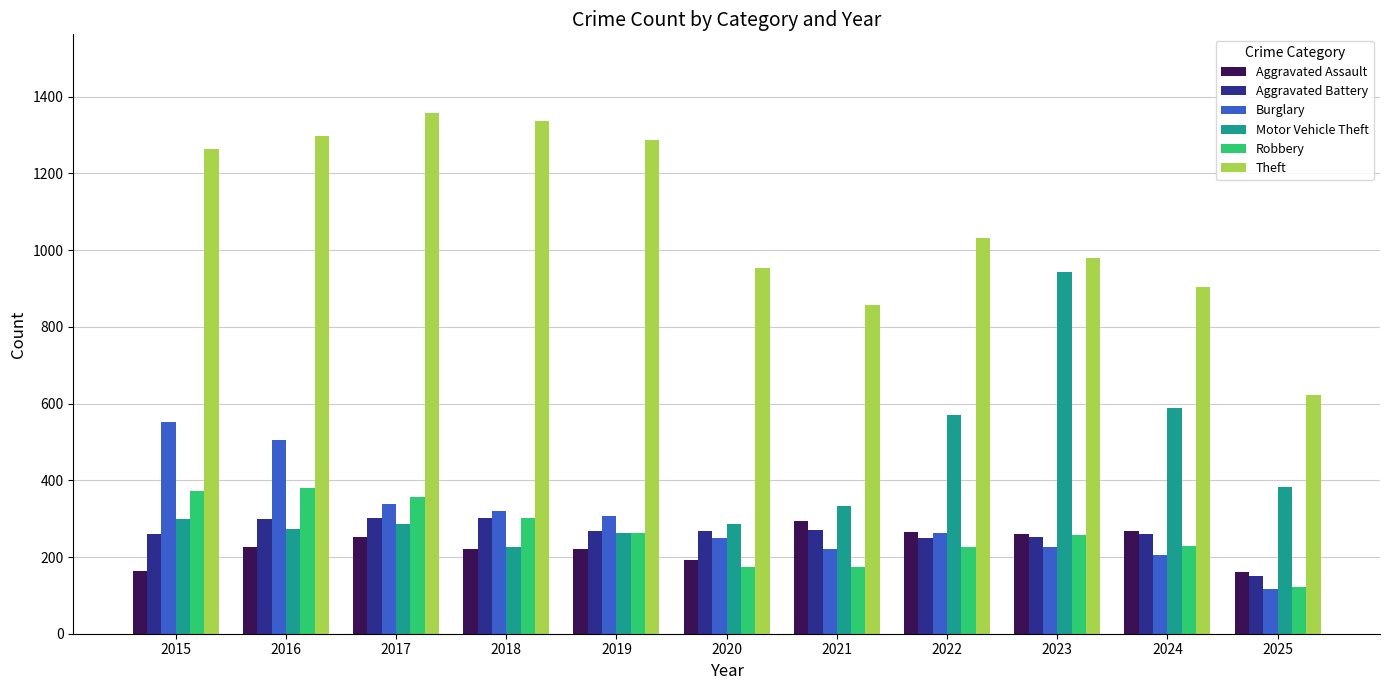

At which label does Theft reach its minimum?

2025